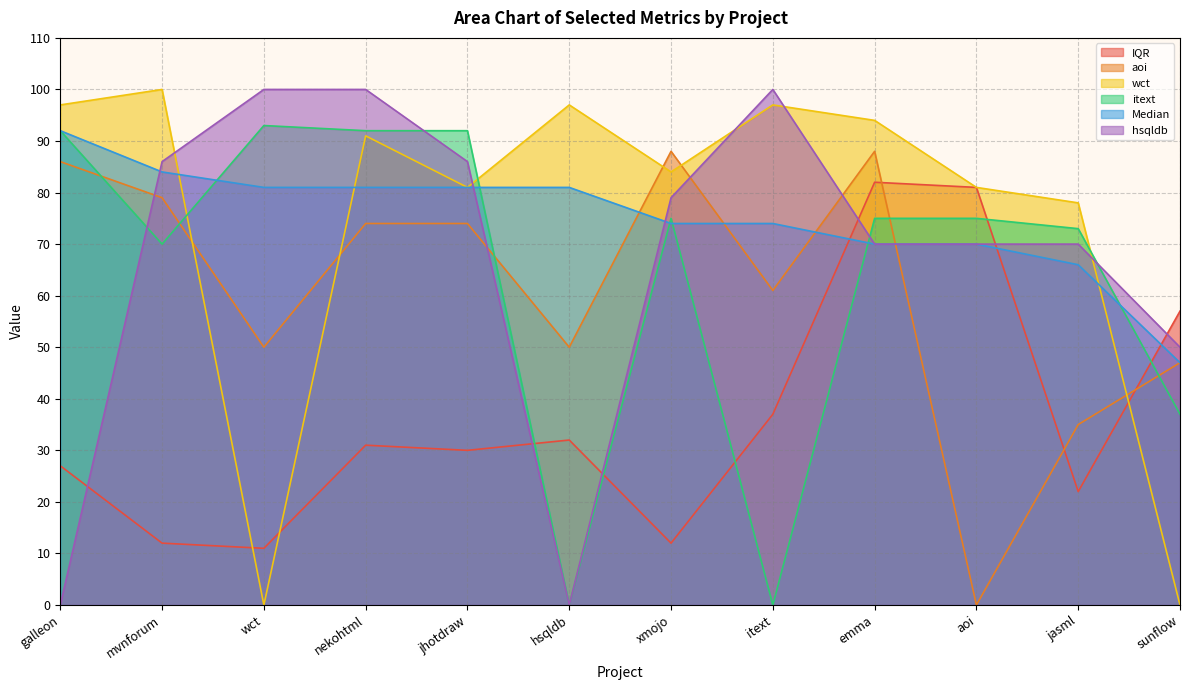

What are all the series names shown in the legend?

IQR, aoi, wct, itext, Median, hsqldb